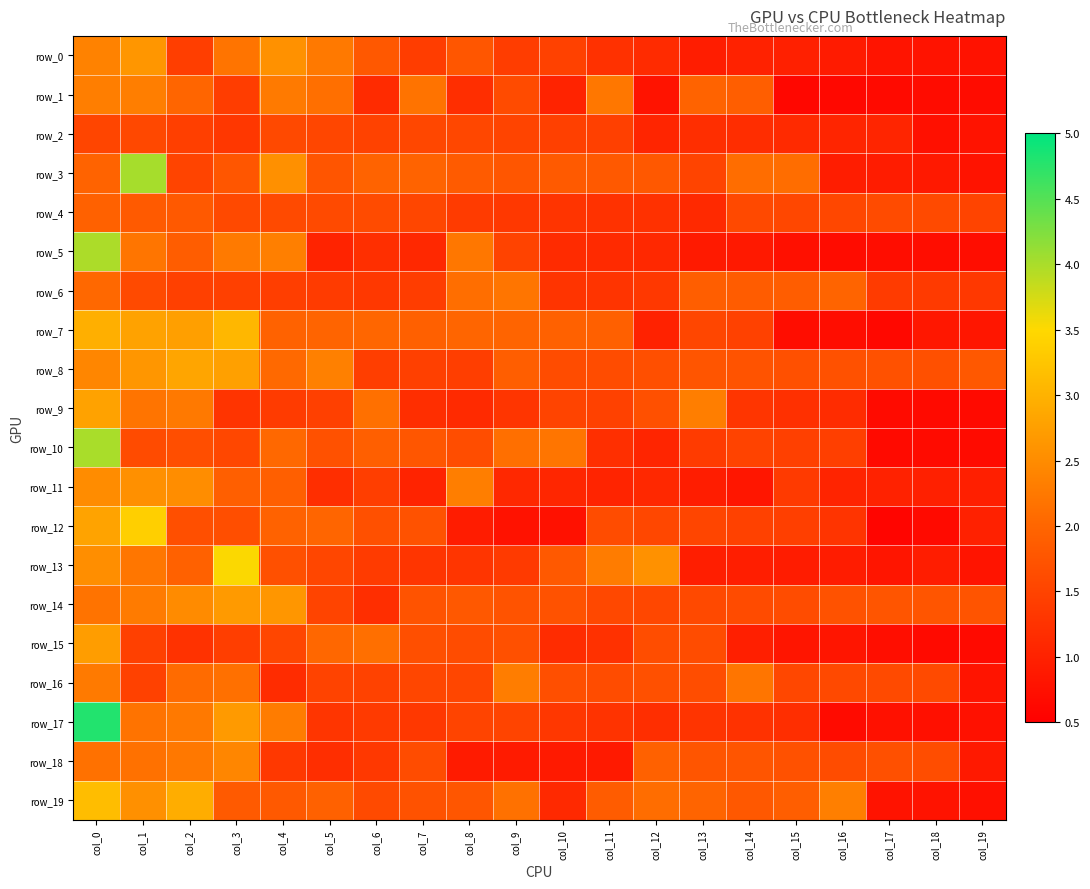

At which category does the chart reach its peak across all series?

col_0